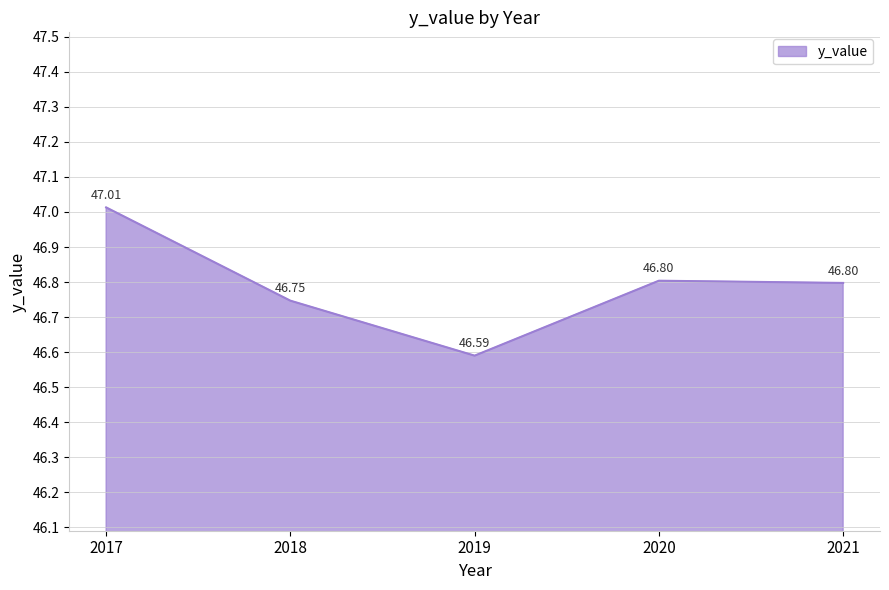

What is the change in value from 2017 to 2018?

-0.3